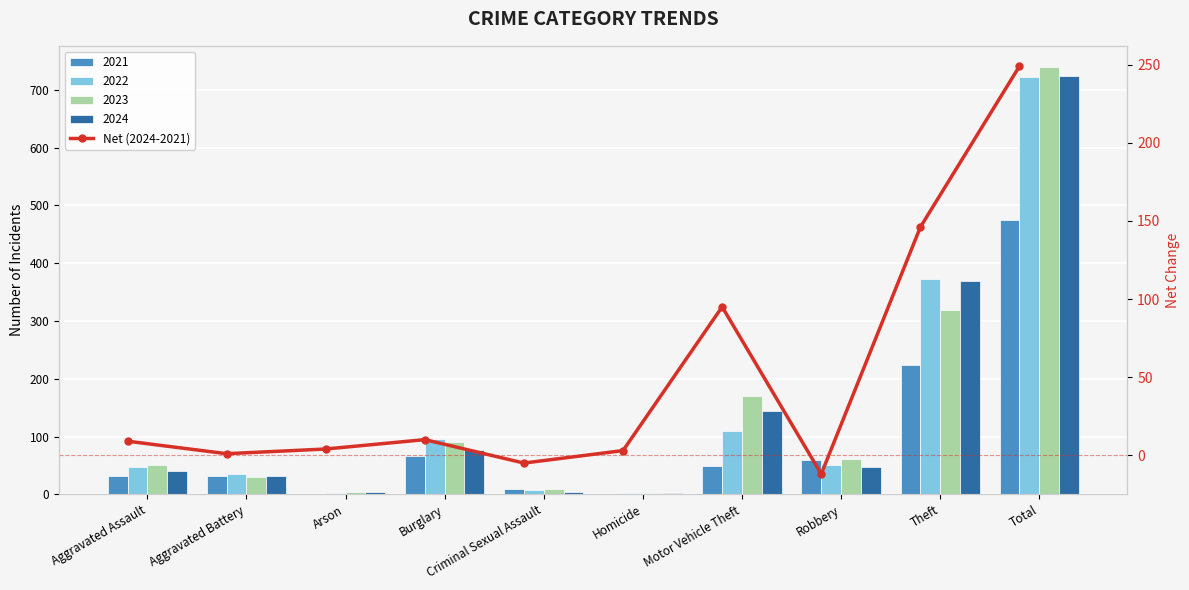

Where is the data nearest to the value 118?

Motor Vehicle Theft